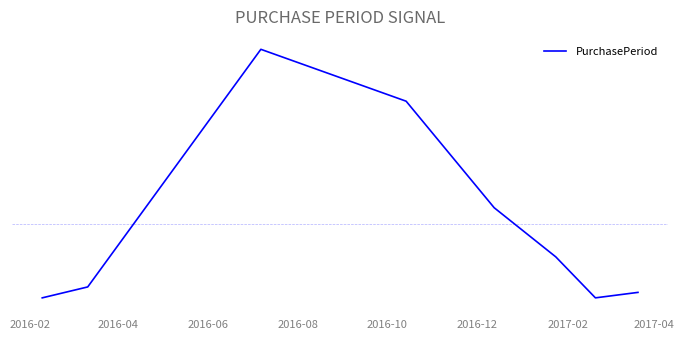

Does the chart display data point markers on the line(s)?

No